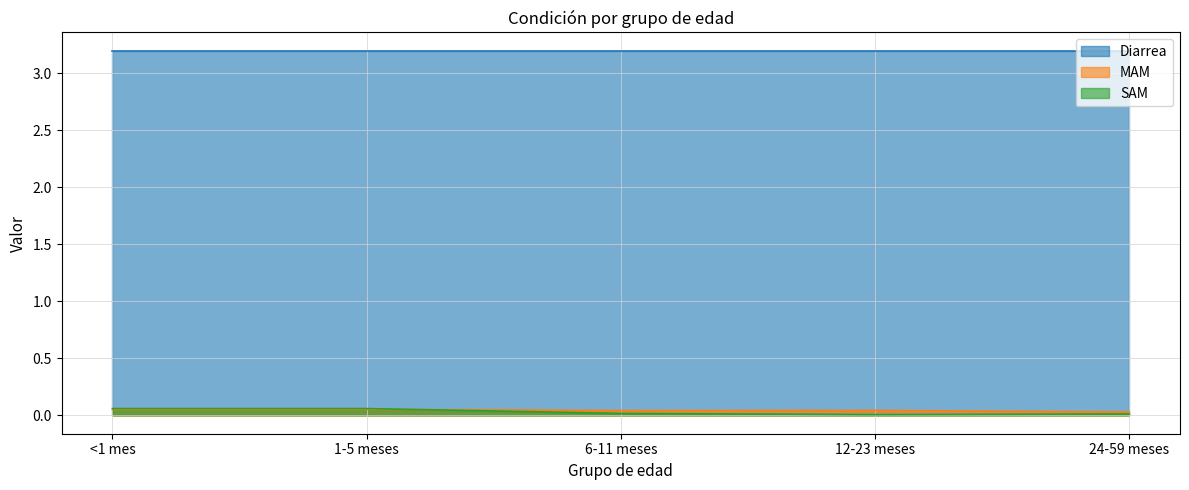

The Diarrea series shows 1.7 at 6-11 meses. True or false?

False